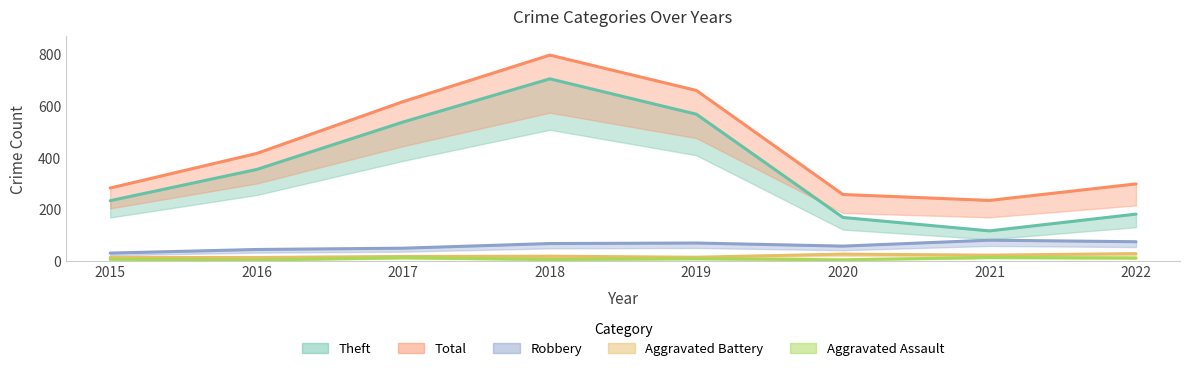

Reading left to right, list all the values displayed in this chart.

Robbery: 30	44	49	67	69	57	80	74
Theft: 233	354	538	705	568	168	116	181
Aggravated Battery: 13	13	17	18	14	26	22	28
Aggravated Assault: 6	3	12	5	8	4	13	11
Total: 282	416	617	797	660	257	234	298